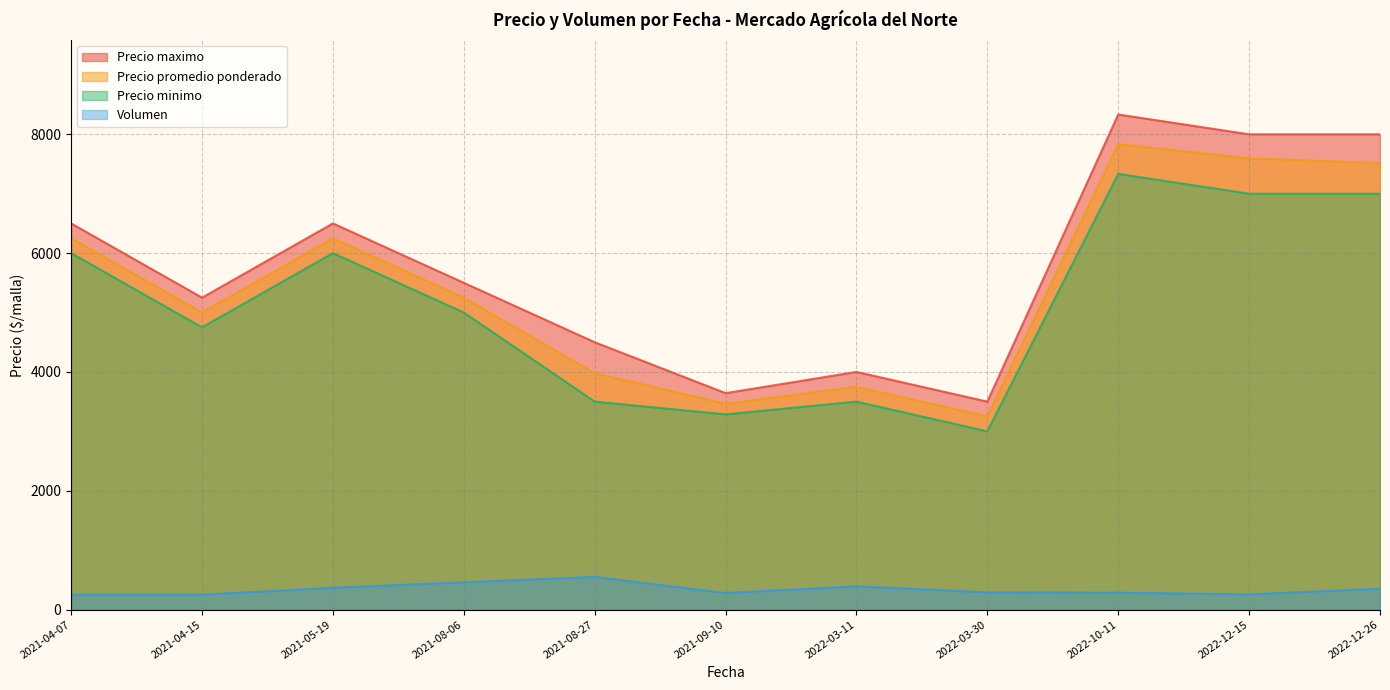

At which category is the sum across all series the highest?

2022-10-11